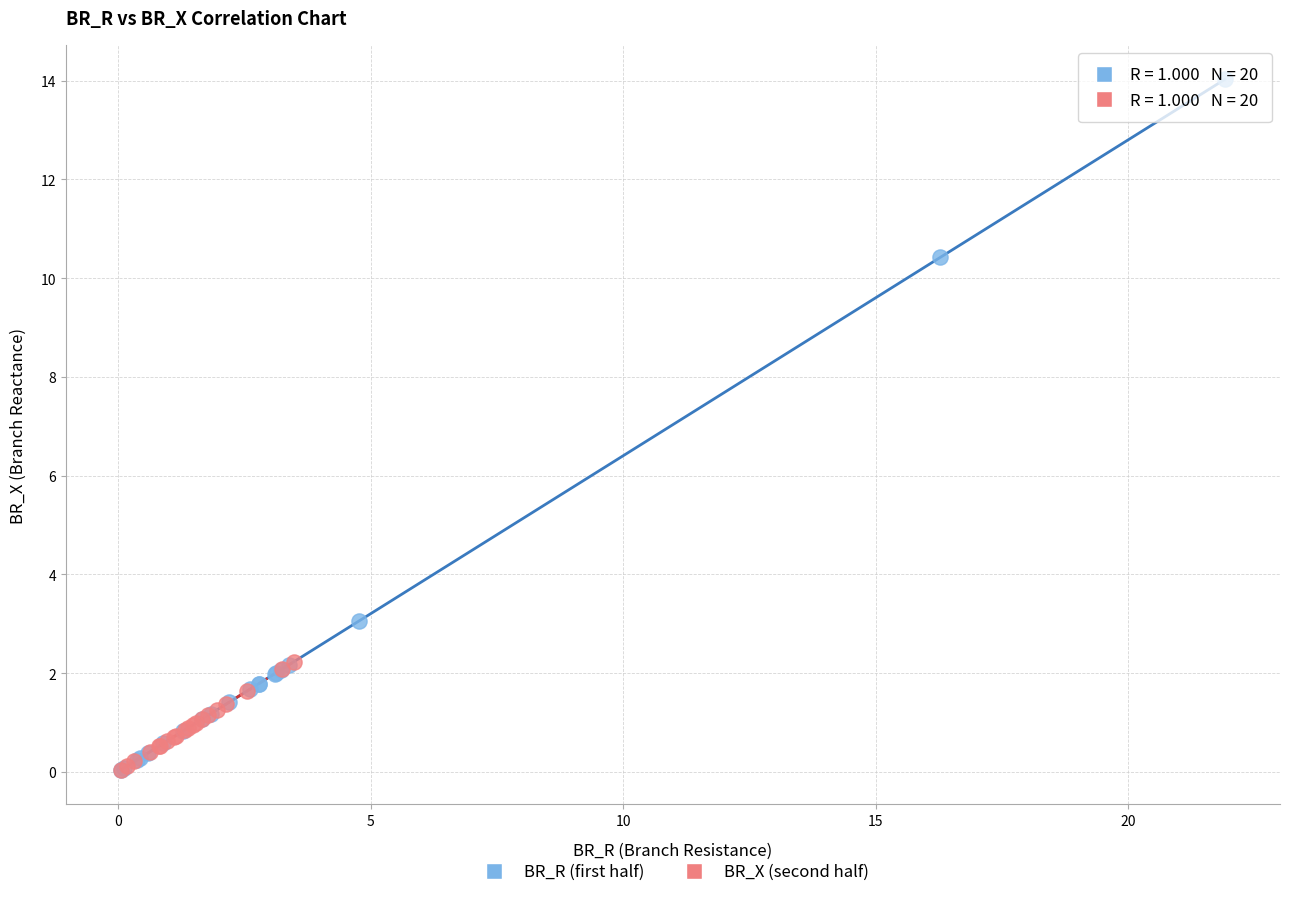

What are all the series names shown in the legend?

BR_R (first half), BR_X (second half)